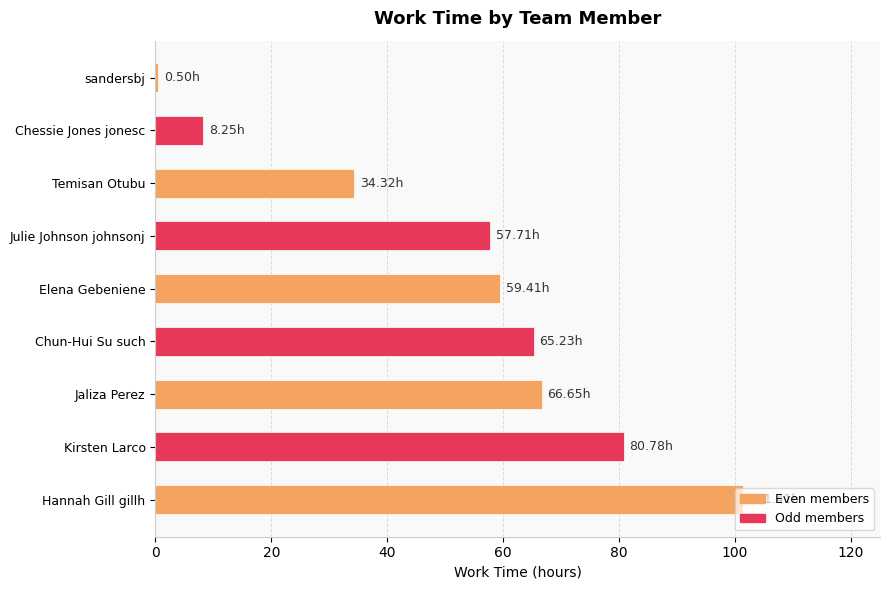

List the labels in order of value, largest first.

Hannah Gill gillh, Kirsten Larco, Jaliza Perez, Chun-Hui Su such, Elena Gebeniene, Julie Johnson johnsonj, Temisan Otubu, Chessie Jones jonesc, sandersbj